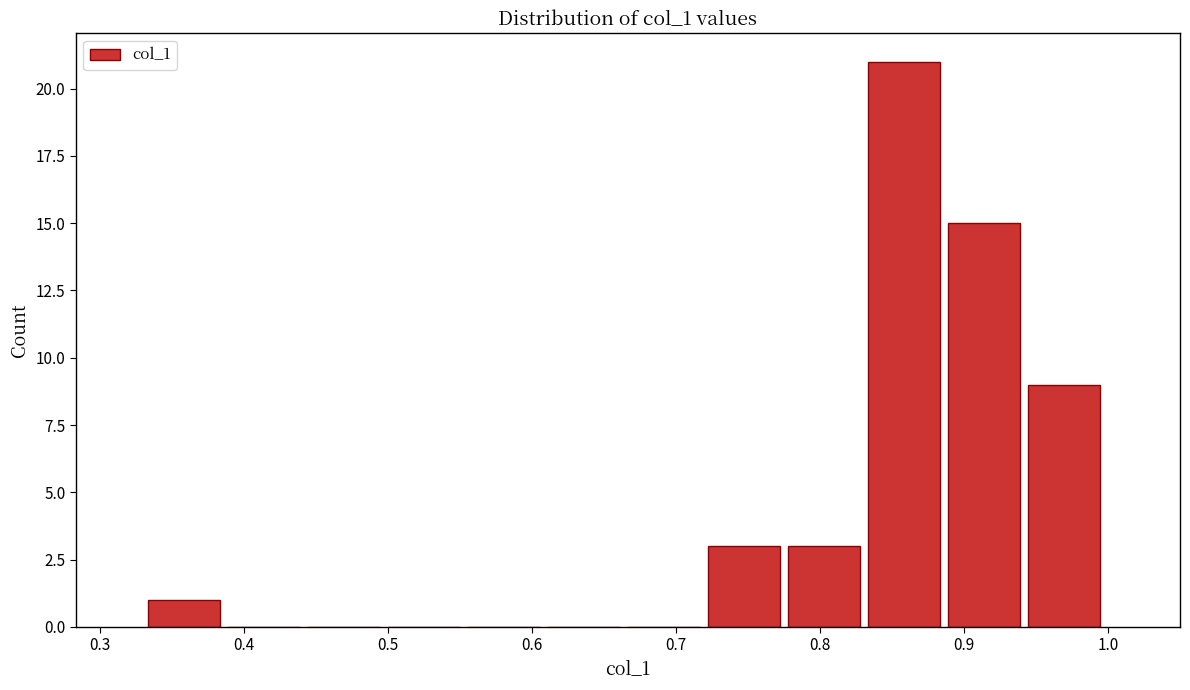

Reading left to right, transcribe this chart: for each bar, give the range it covers on the x-axis and its height. Neither the bar edges nor the heights are printed on the chart, so give them approximately, as read against the axes.

0.33 to 0.39: 1
0.39 to 0.44: 0
0.44 to 0.50: 0
0.50 to 0.56: 0
0.56 to 0.61: 0
0.61 to 0.67: 0
0.67 to 0.72: 0
0.72 to 0.78: 3
0.78 to 0.83: 3
0.83 to 0.89: 21
0.89 to 0.94: 15
0.94 to 1.00: 9